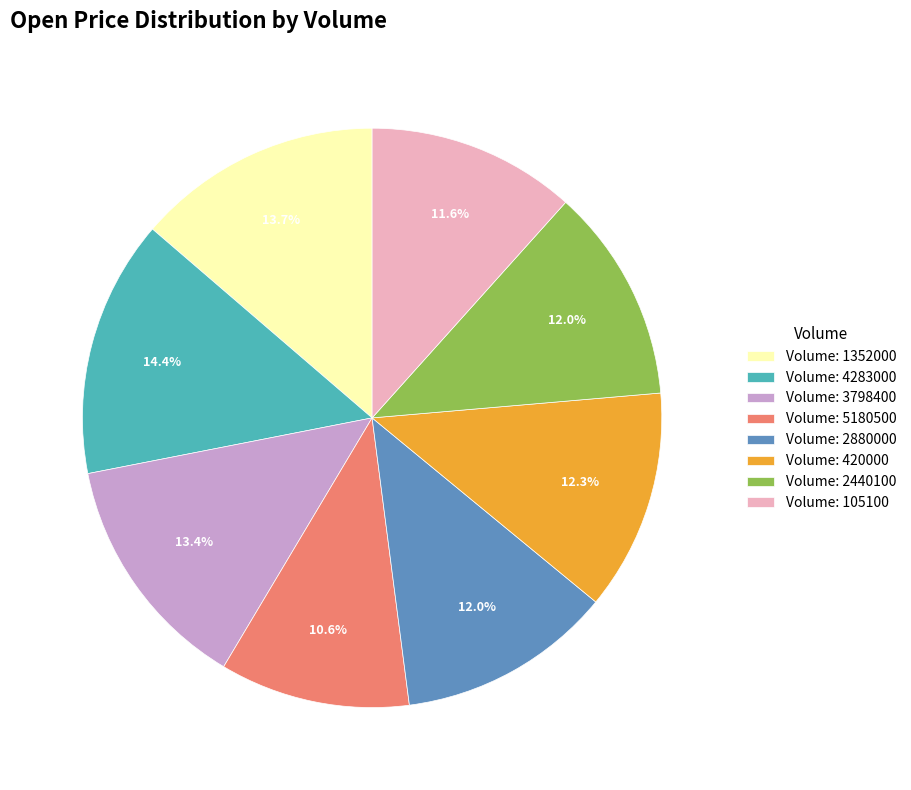

Do Volume: 5180500 and Volume: 2880000 together represent more than half of the pie?

No